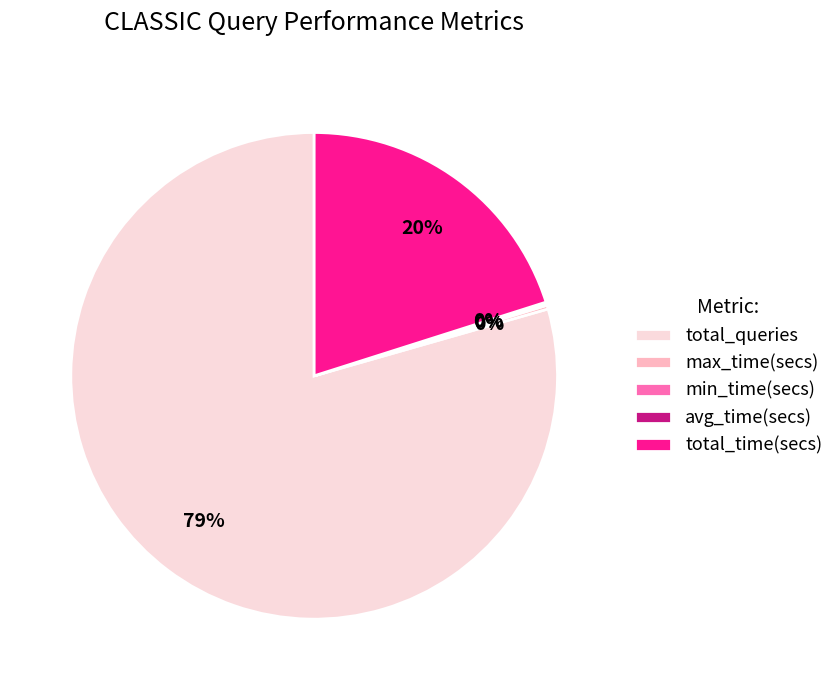

Combined, do total_time(secs) and total_queries account for over 50%?

Yes